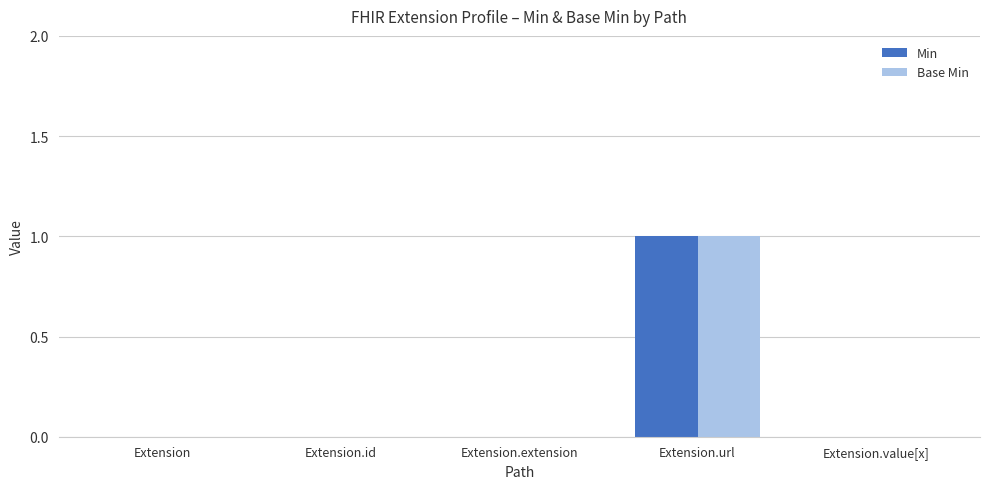

The value of Min at Extension.url is 1. True or false?

True